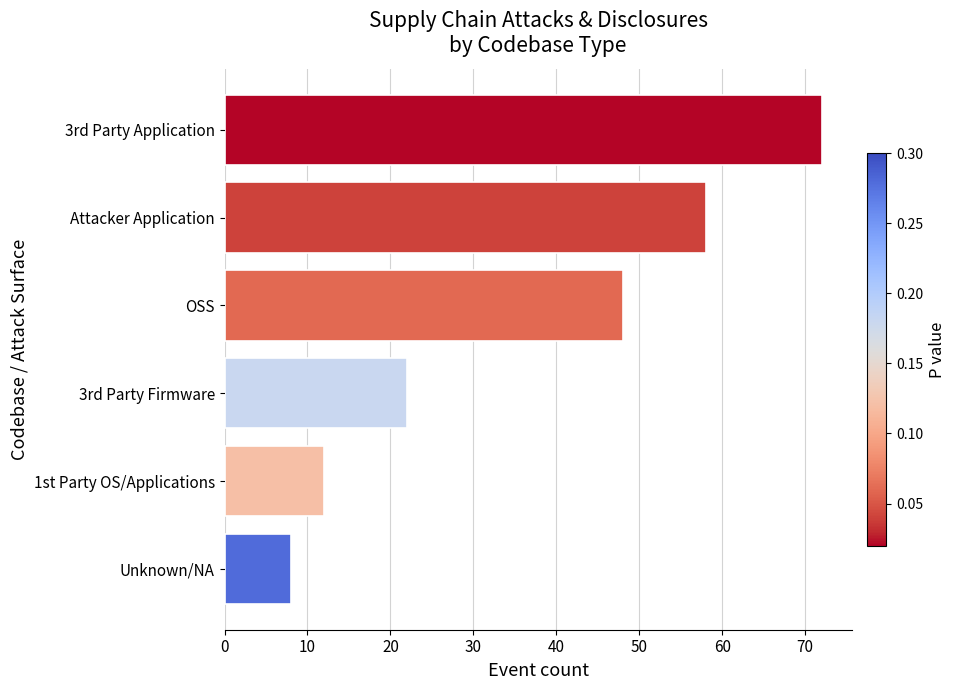

How many categories are shown in the chart?

6